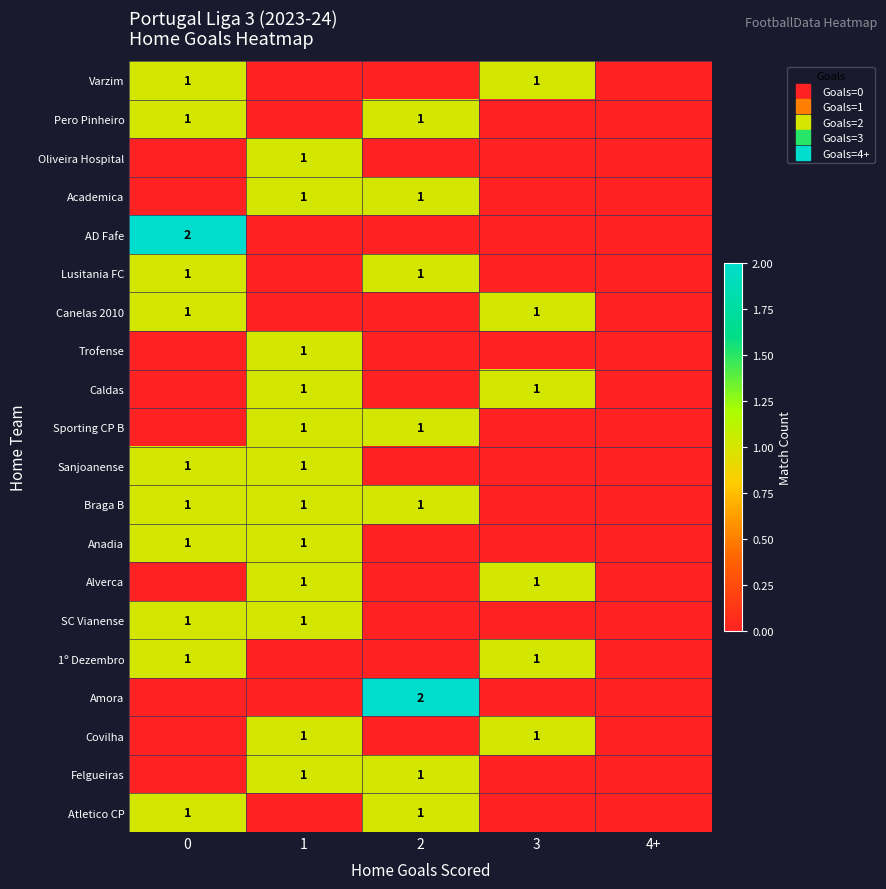

How many values in the Caldas series exceed 0?

2